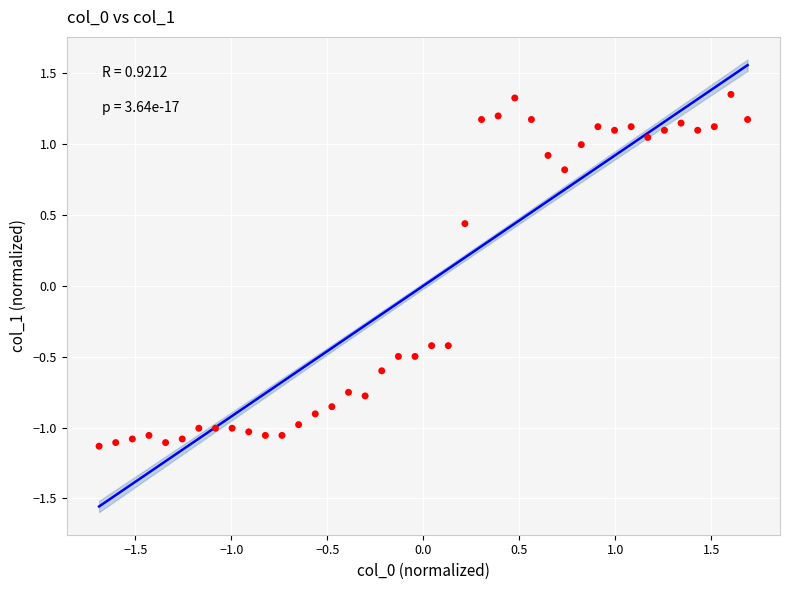

What is the range of X values (max minus min)?

3.4